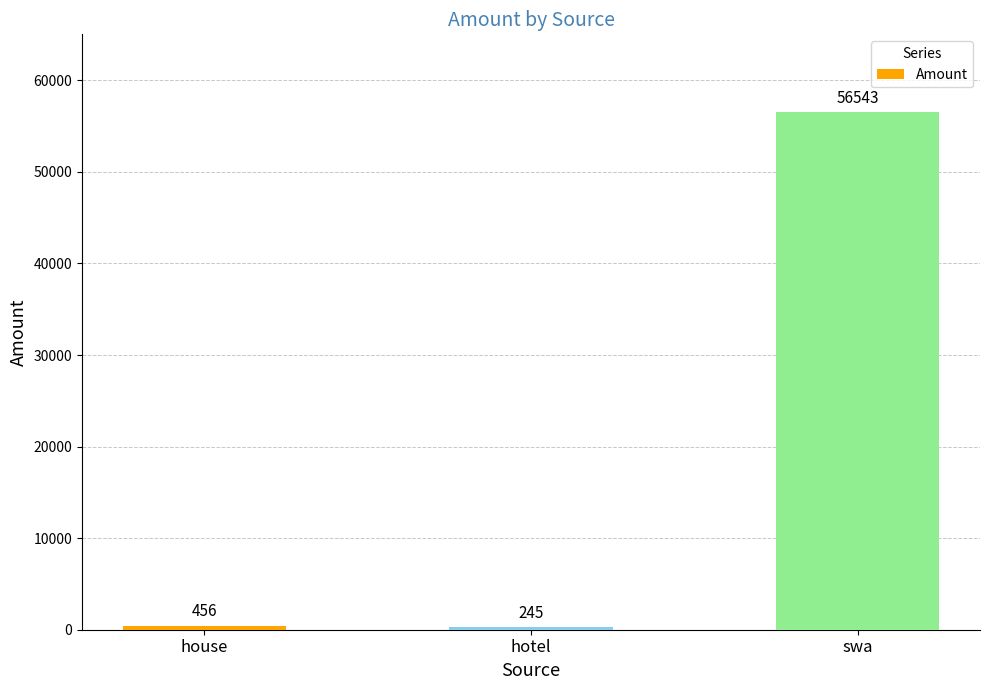

List the labels in order of value, smallest first.

hotel, house, swa